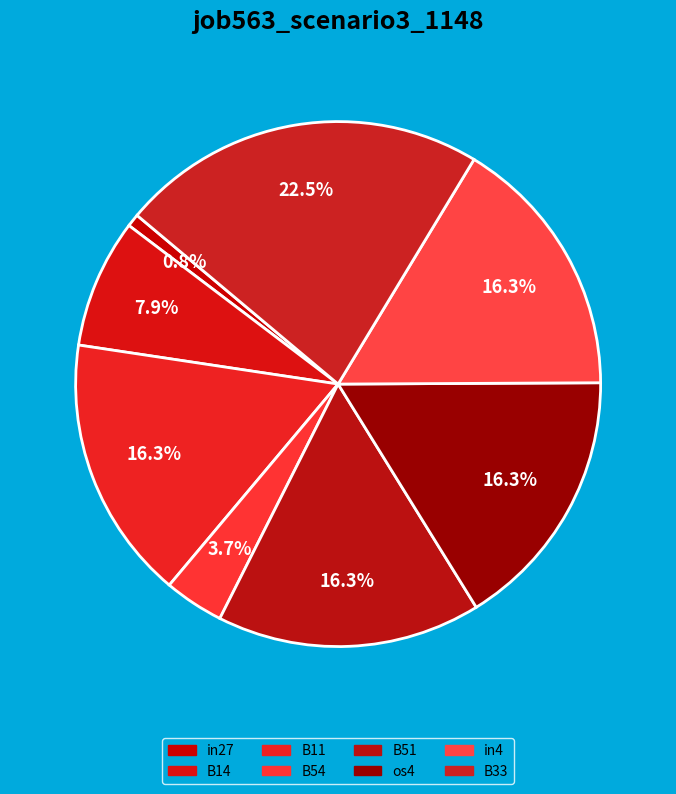

Is there a majority slice in this chart?

No